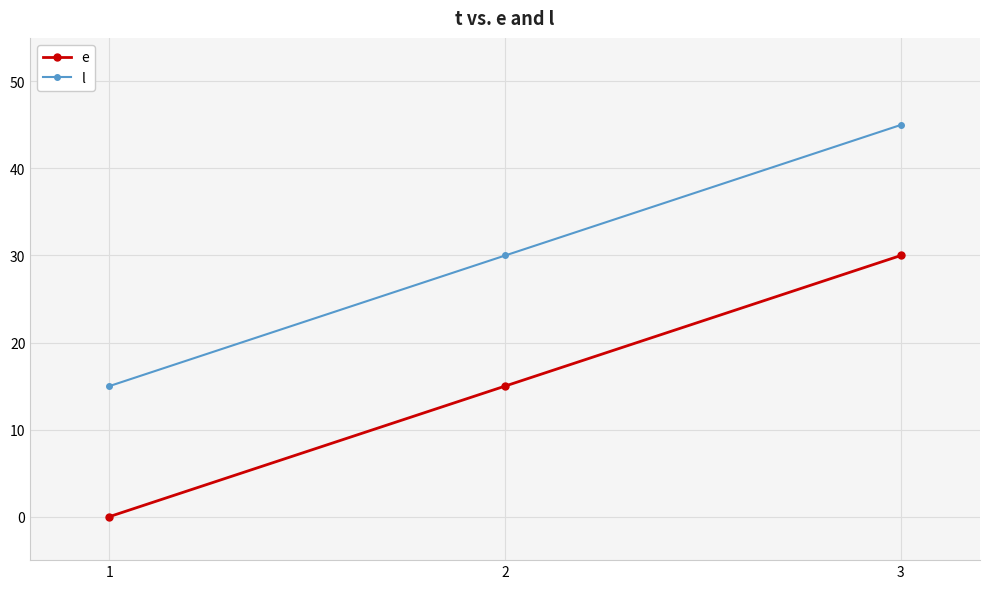

Is the value of l at 2 greater than the value of e at 2?

Yes